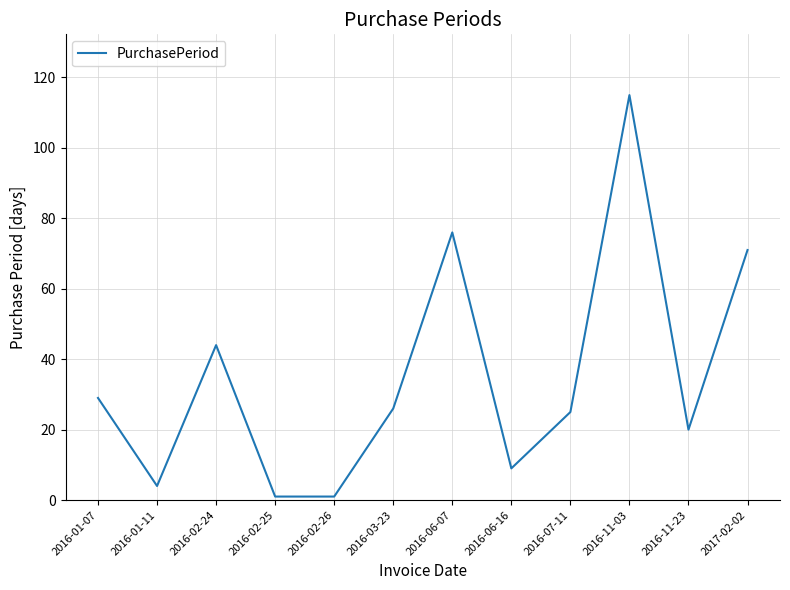

Reading left to right, what are all the values shown in this chart?

2016-01-07=29	2016-01-11=4	2016-02-24=44	2016-02-25=1	2016-02-26=1	2016-03-23=26	2016-06-07=76	2016-06-16=9	2016-07-11=25	2016-11-03=115	2016-11-23=20	2017-02-02=71